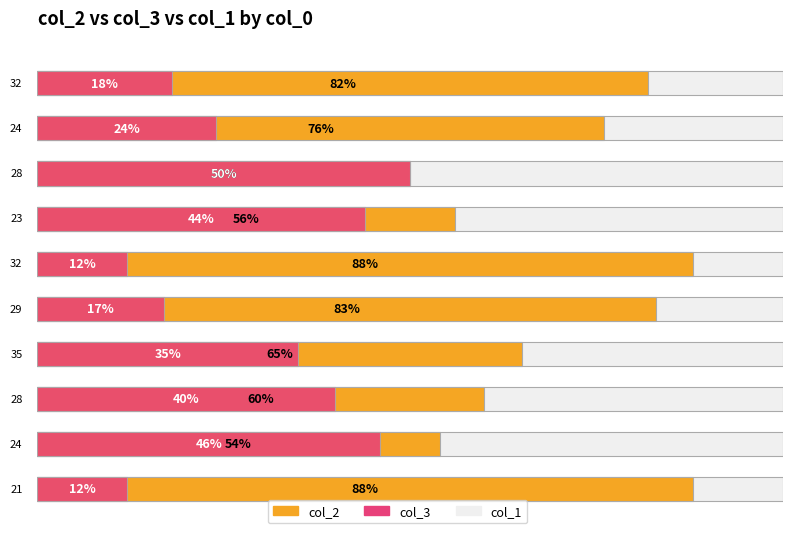

The value of col_3 at 32 is 18. True or false?

True